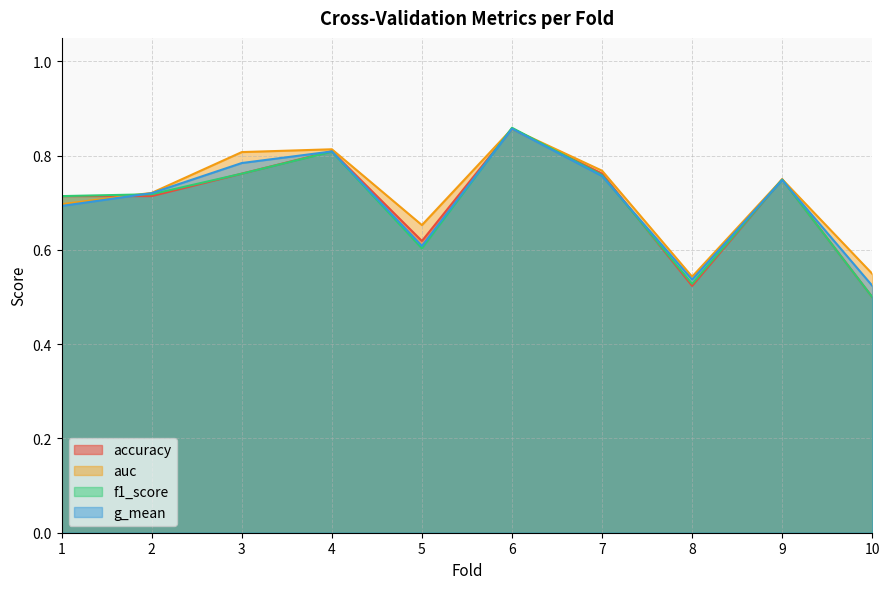

At which label does accuracy reach its peak?

6